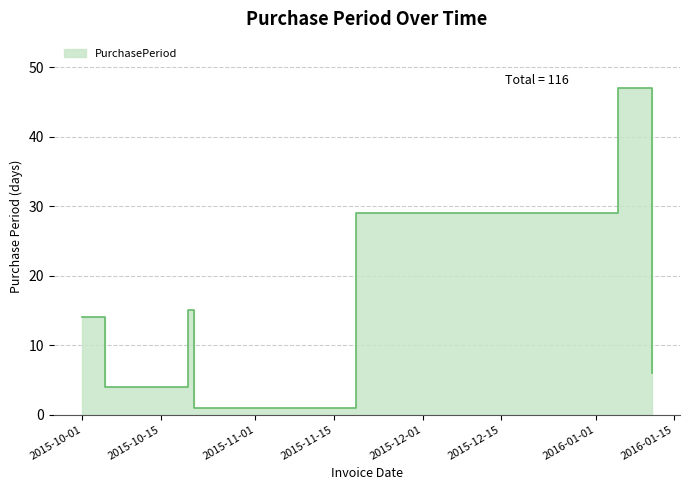

Where is the first local minimum?

2015-10-05